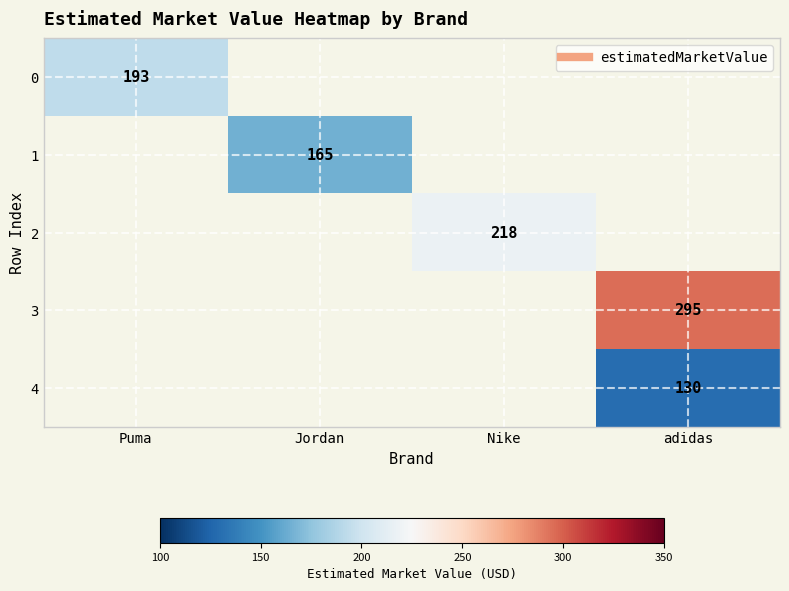

How many positive values does the 3 series have?

1